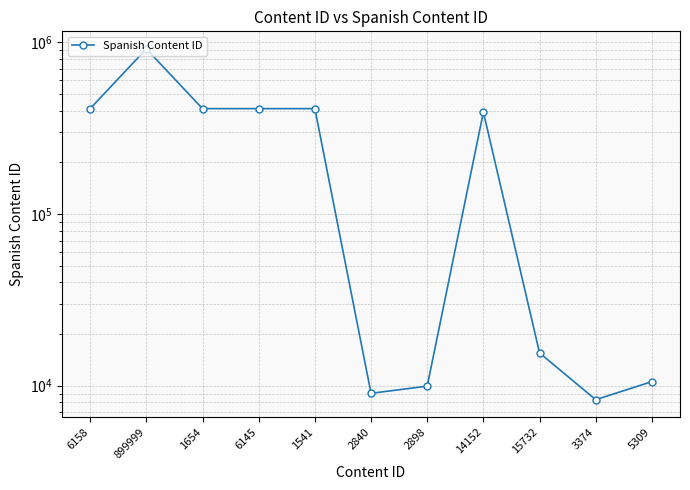

What is the average value?

273429